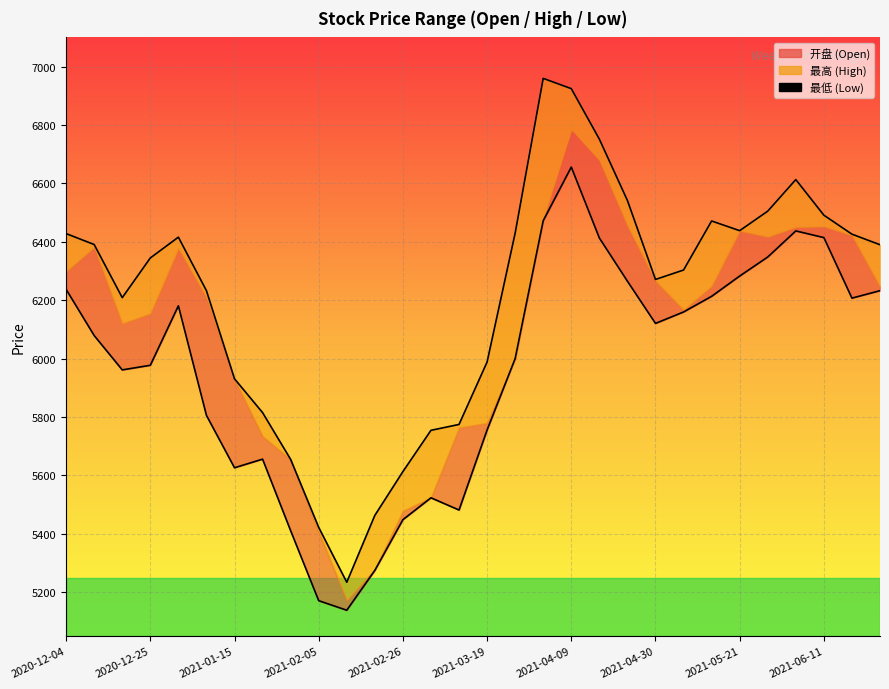

What is the minimum value shown in the chart?

5138.1